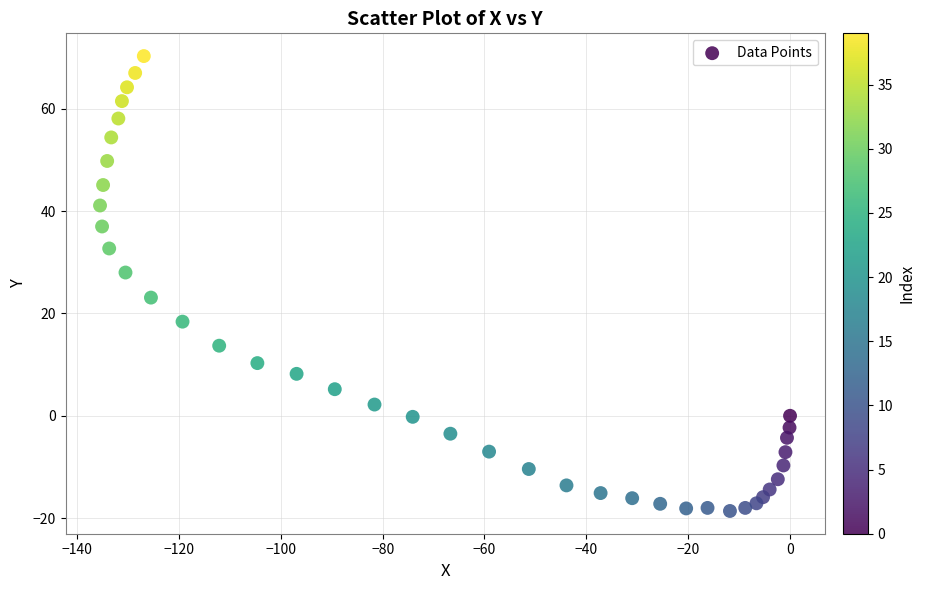

What Y value in the scatter plot is closest to 25?

23.1